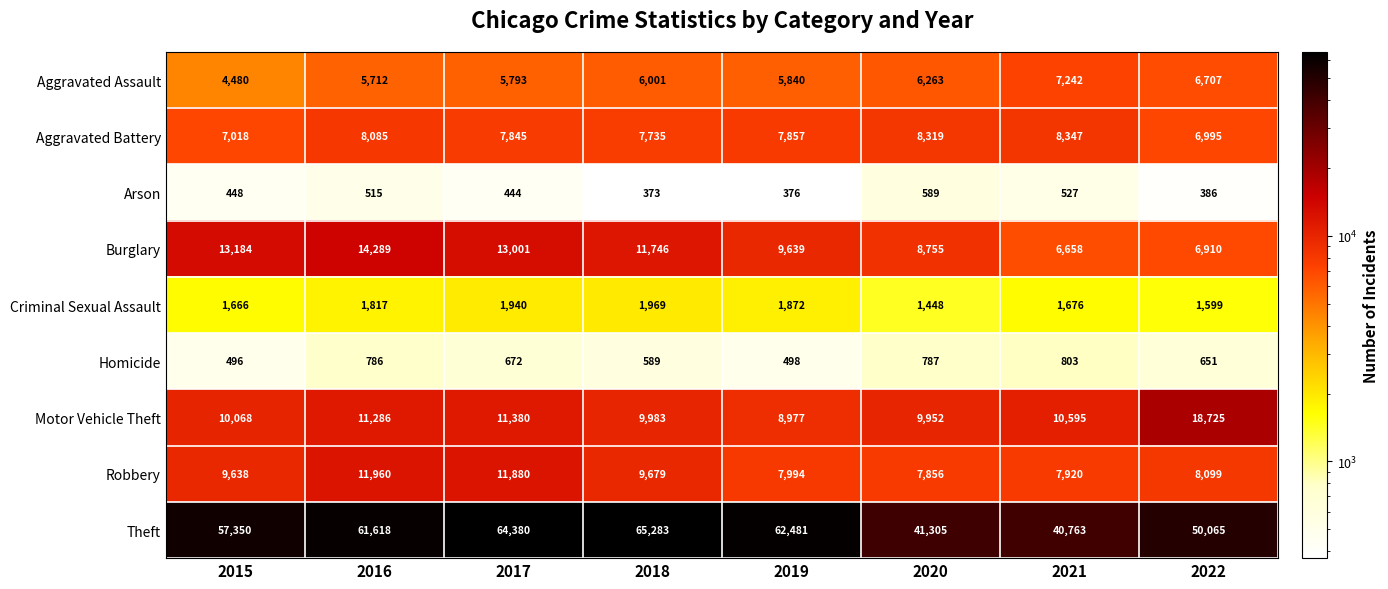

Rank the categories by Arson value from highest to lowest.

2020, 2021, 2016, 2015, 2017, 2022, 2019, 2018